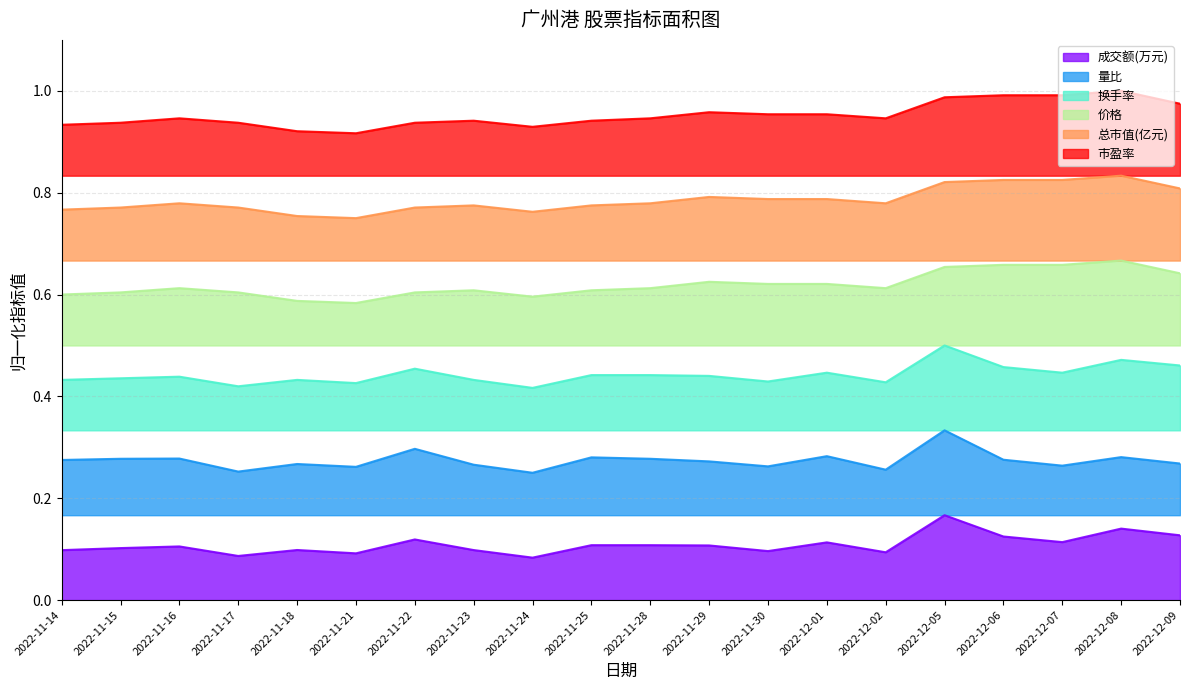

True or false: 换手率 has a value of 0.6 at 2022-11-30.

False